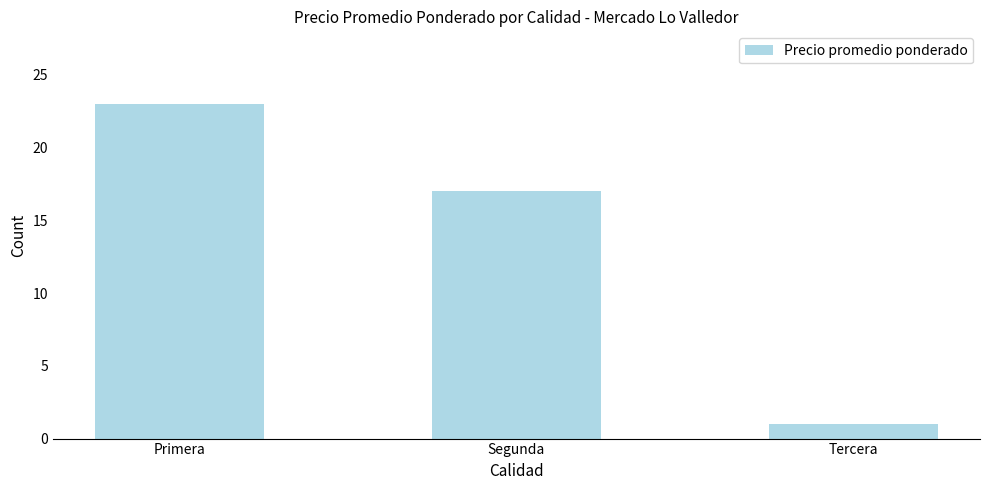

Is it true that the value at Primera is 23?

True